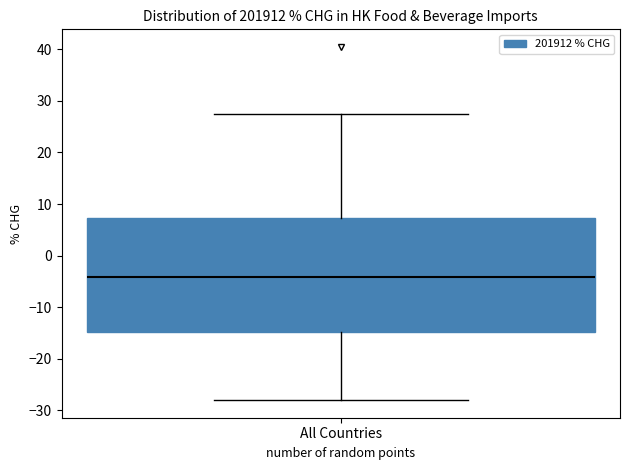

Where does the lower whisker of the box for All Countries end on the y-axis? The values are not printed on the chart, so give them approximately, as read against the axis.

-28